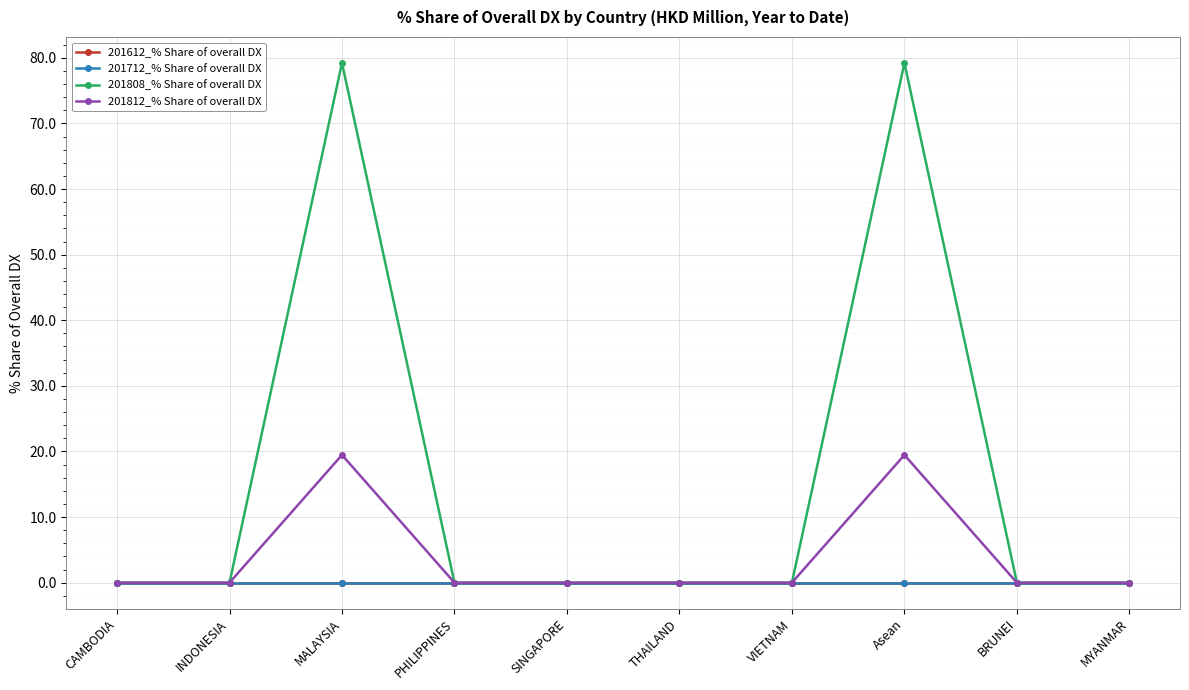

Where is the first local maximum for 201812_% Share of overall DX?

MALAYSIA